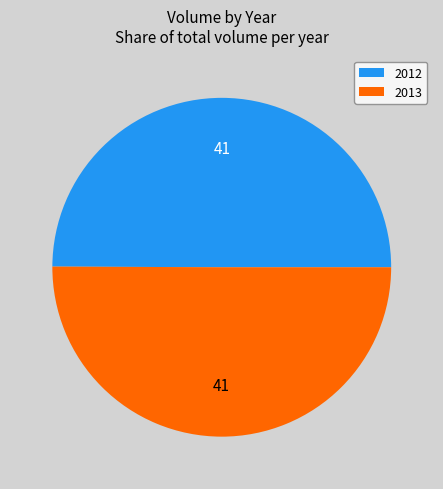

The 2013 slice represents 1% of the pie. True or false?

False